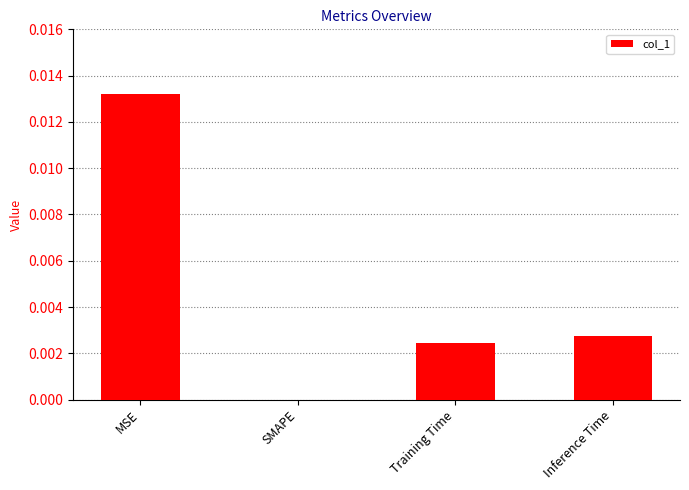

The value at MSE is 0.0. True or false?

True